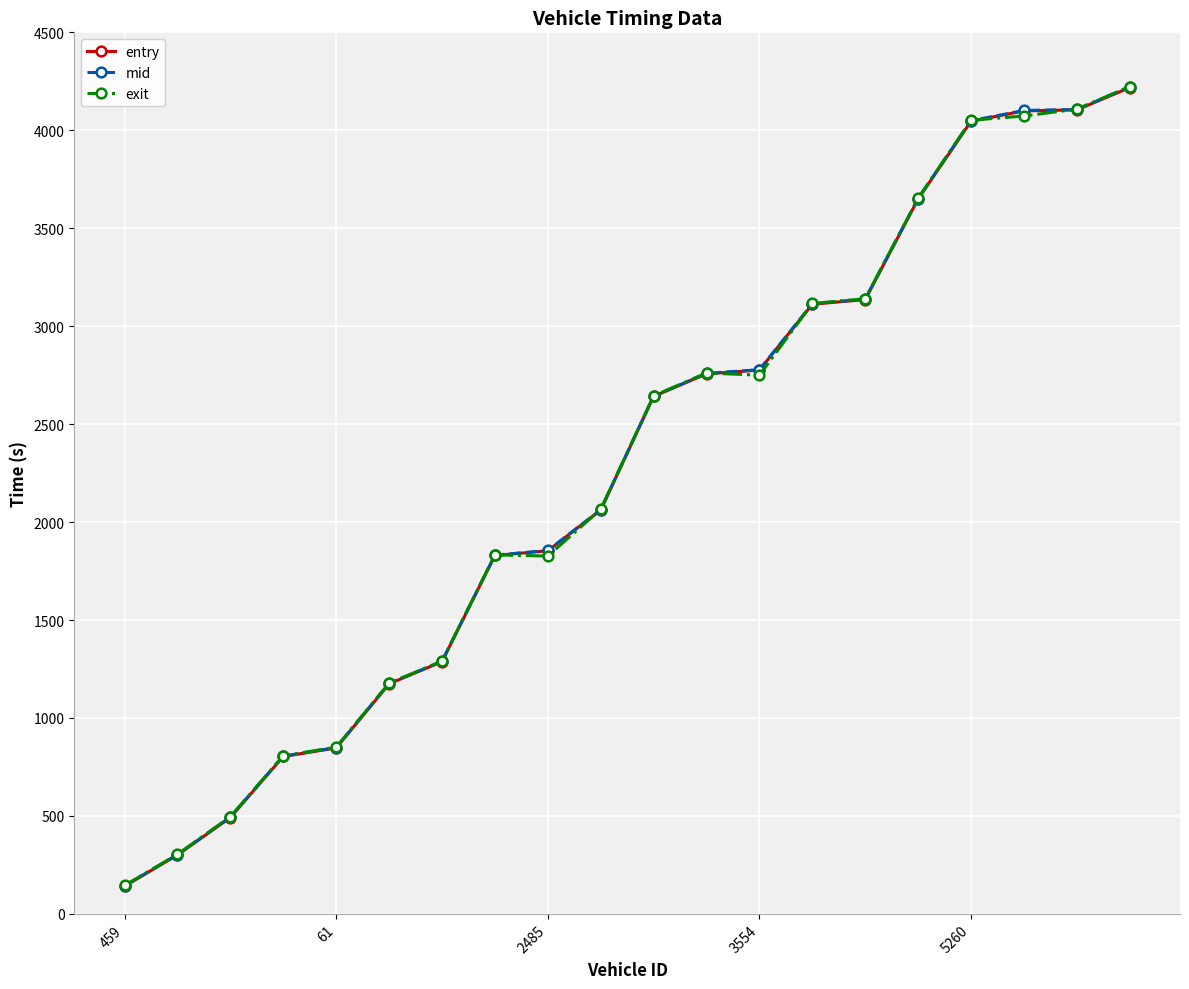

Which series has the largest range (max minus min)?

exit